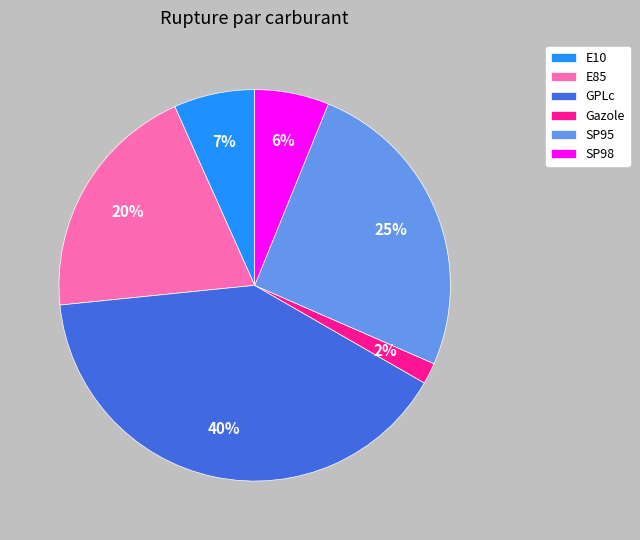

Which slice is the largest?

GPLc